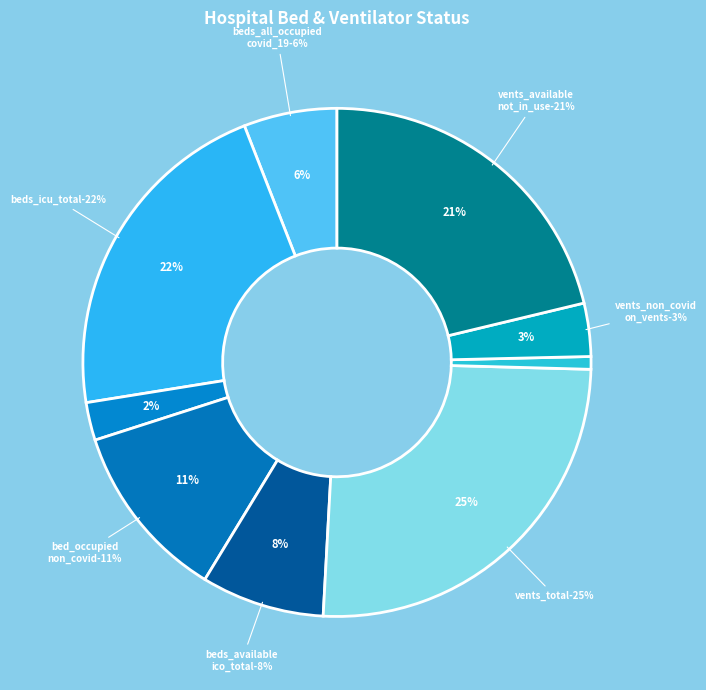

Is there any slice that represents more than half of the pie?

No